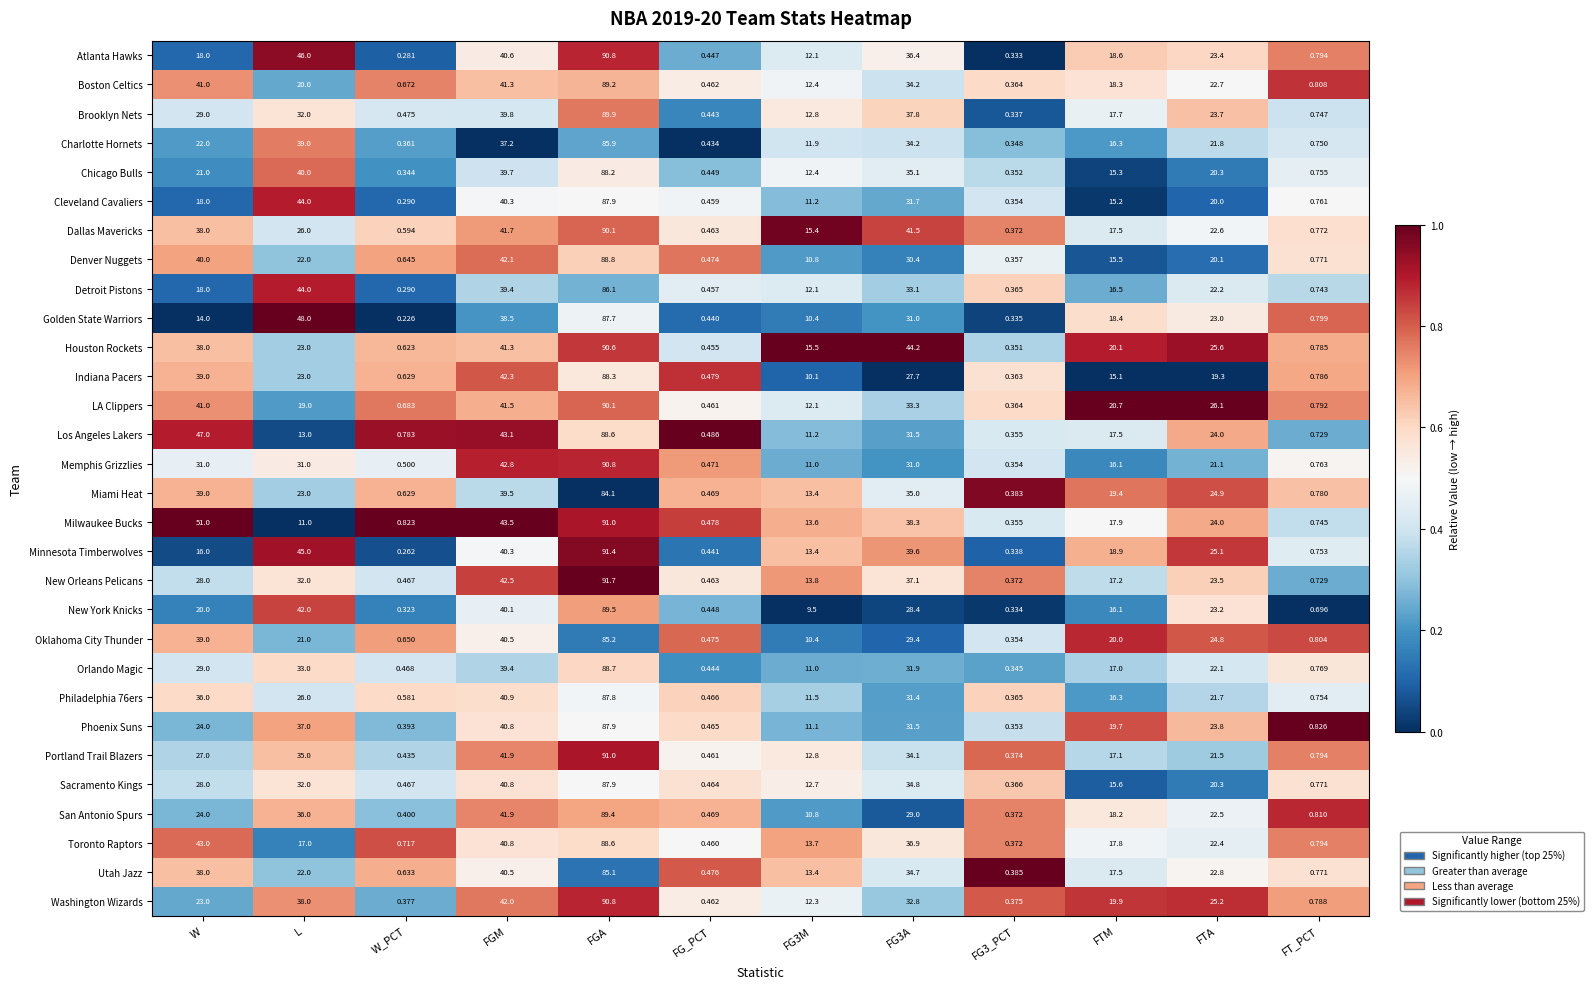

At which label does Oklahoma City Thunder first exceed 21?

W